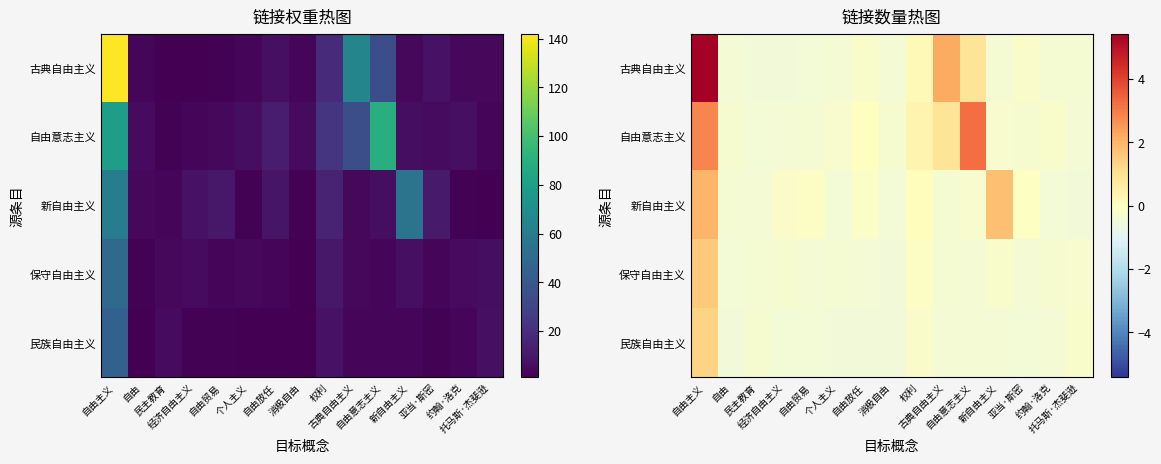

What is the difference between the maximum and minimum values in the 保守自由主义 series?

2.1